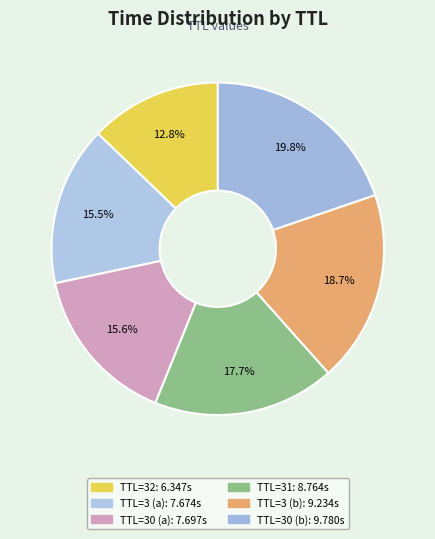

How many segments does this pie chart have?

6